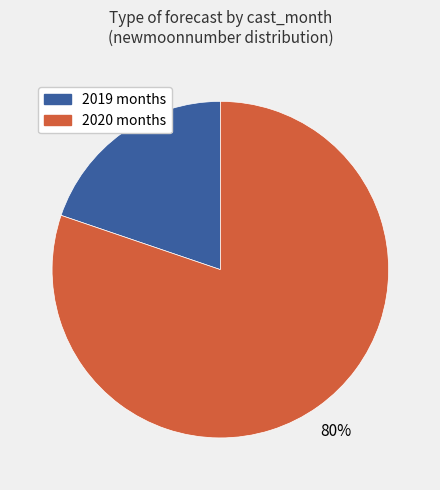

To the nearest percent, what is the average slice percentage?

50%